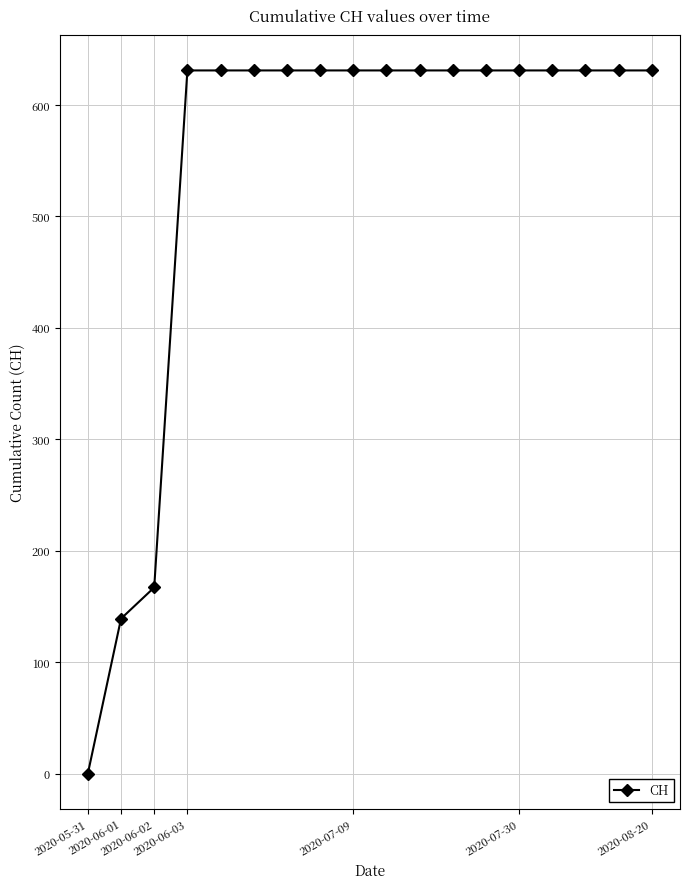

How many values are below 631?

3